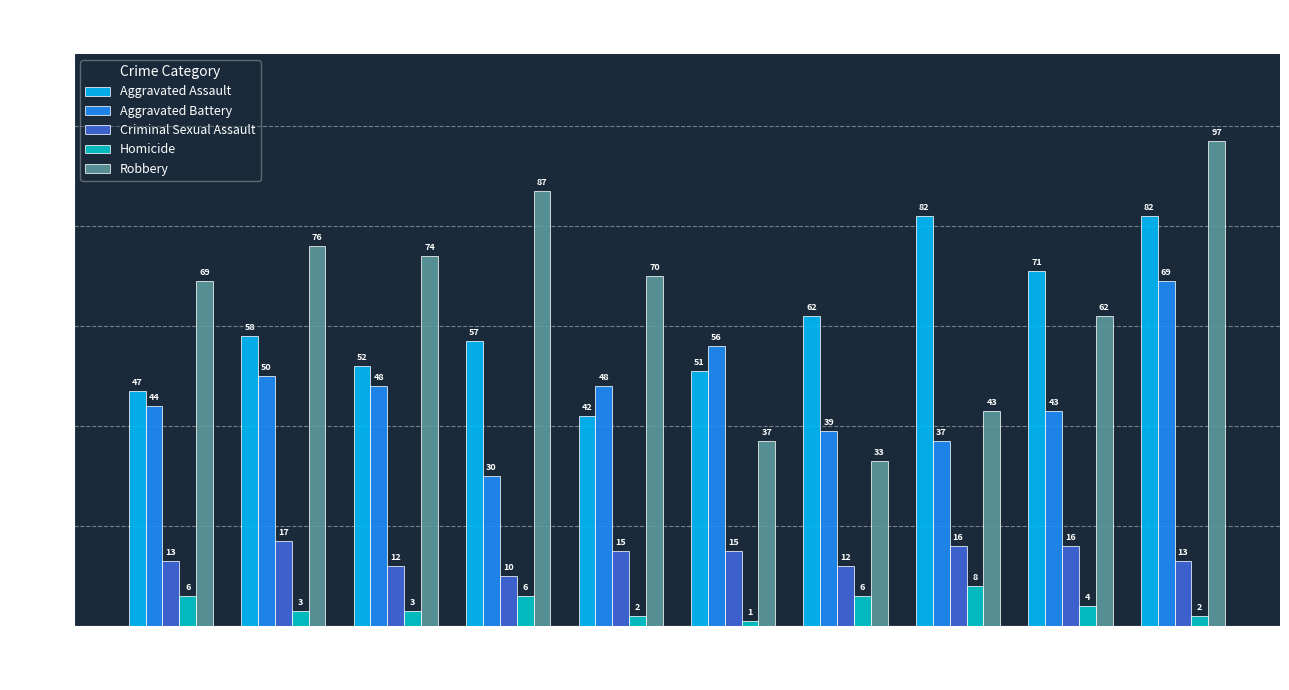

What is the value of the Criminal Sexual Assault bar at the 8th from the left?

16